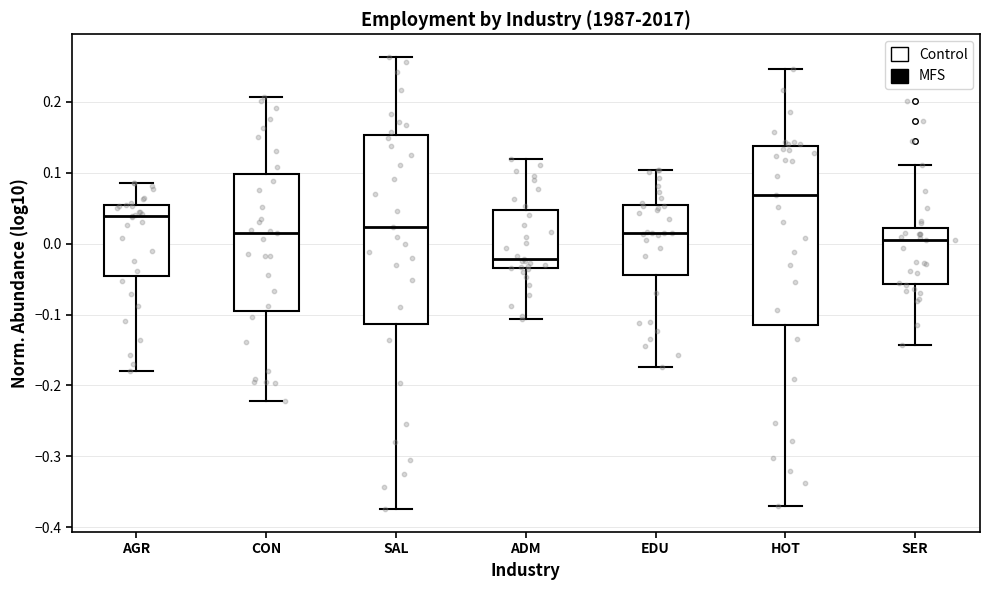

Where does the lower whisker of the box for SER end on the y-axis? The values are not printed on the chart, so give them approximately, as read against the axis.

-0.14